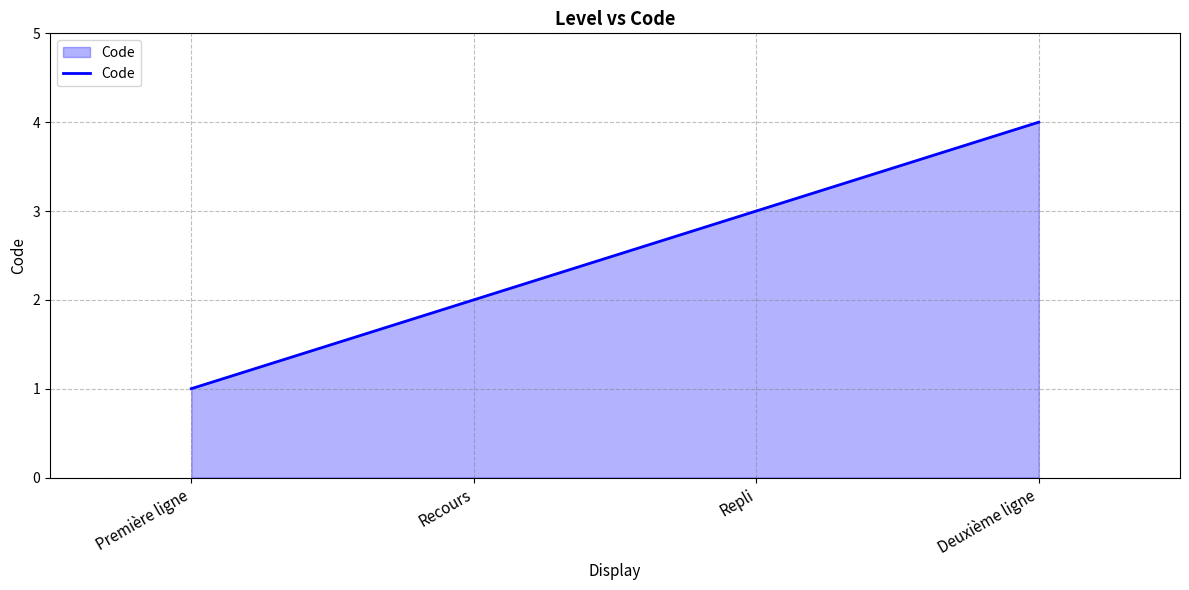

The chart shows a value of 4 at Deuxième ligne. True or false?

True